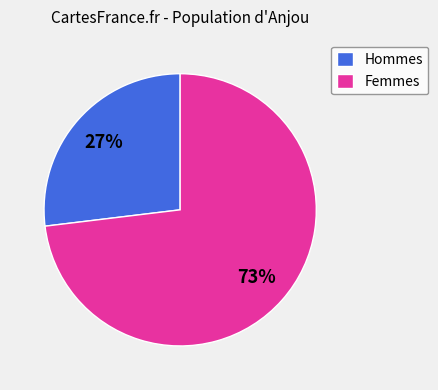

Approximately how many times larger is the value at Hommes compared to Femmes?

0.4